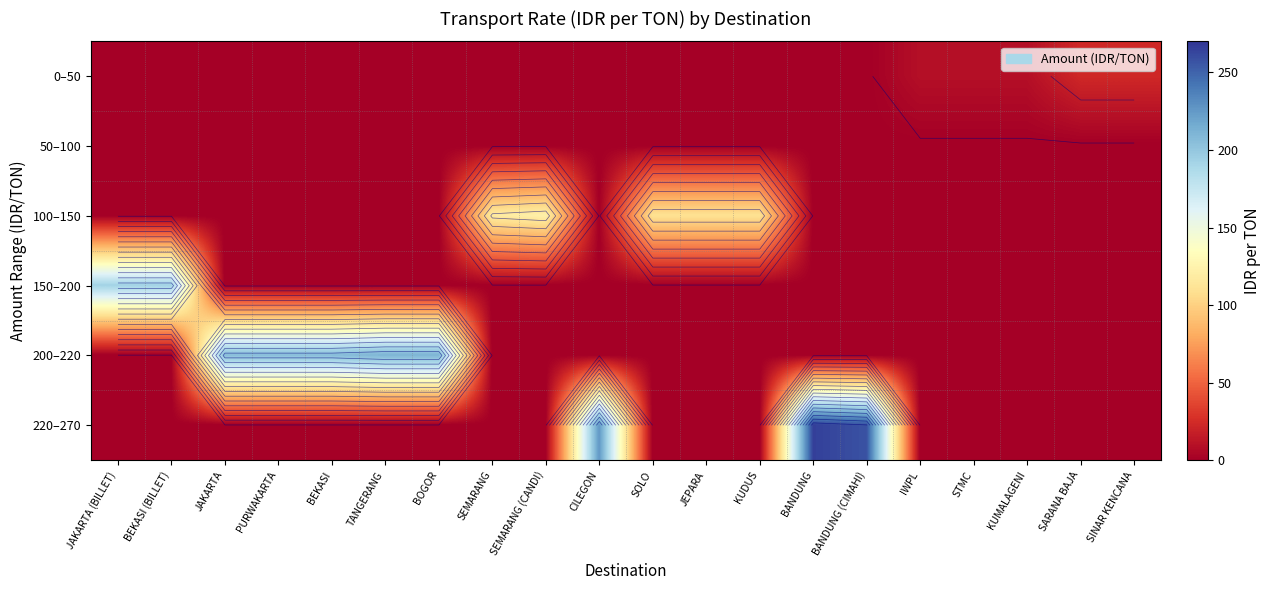

What is the sum of all 200–220 values?

1040.9